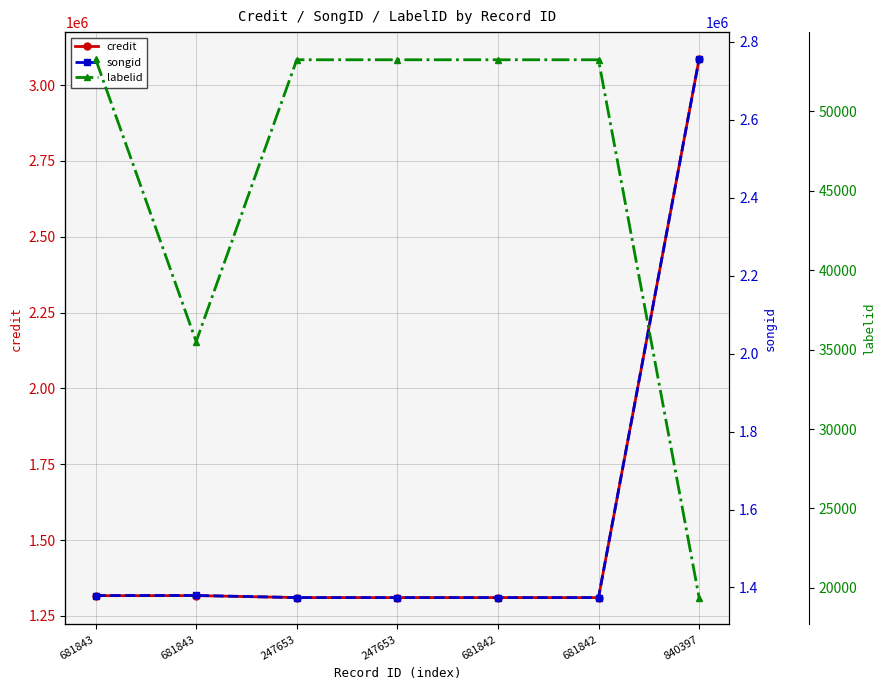

True or false: credit and labelid intersect in this chart.

False